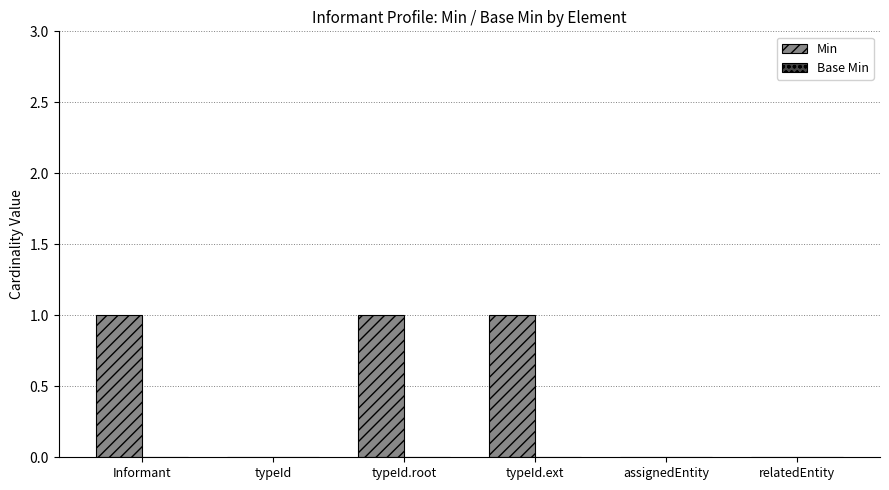

What is the greatest value displayed?

1